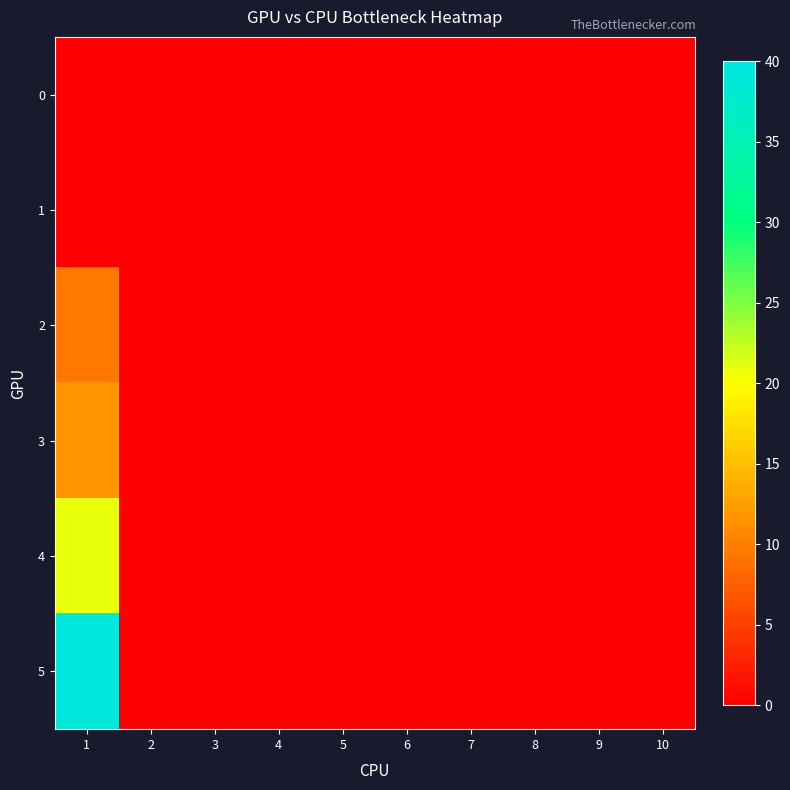

At which category is the sum across all series the highest?

1